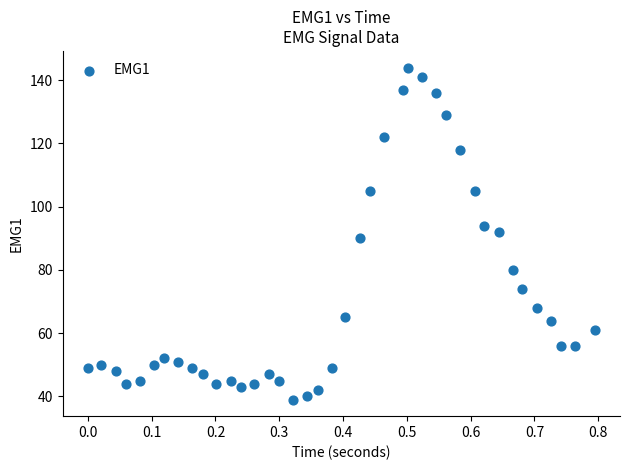

What is the range of Y values (max minus min)?

105